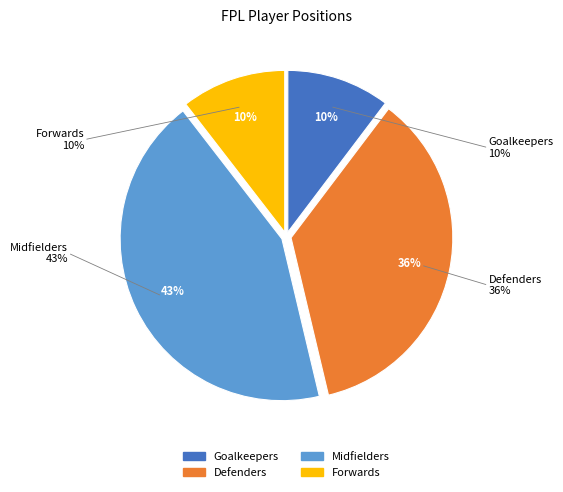

True or false: Forwards accounts for 1% of the total.

False